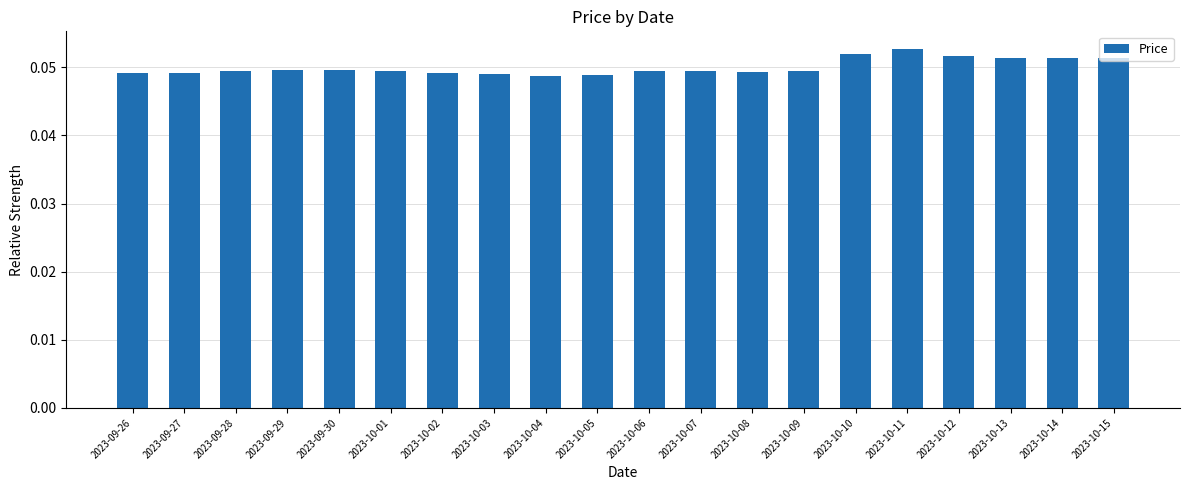

Is it true that the value at 2023-09-28 is 0.1?

False